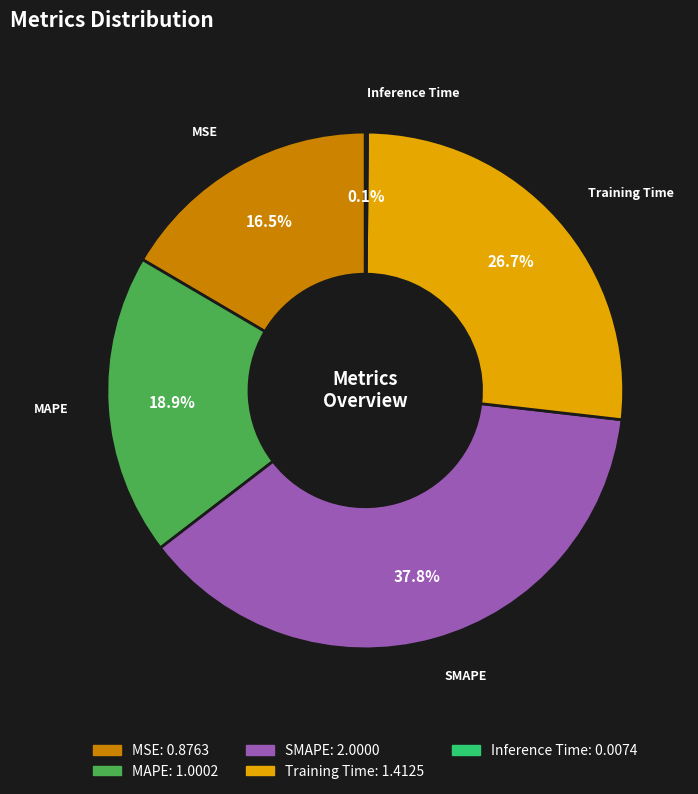

Approximately how many times larger is the value at SMAPE compared to MAPE?

2.0